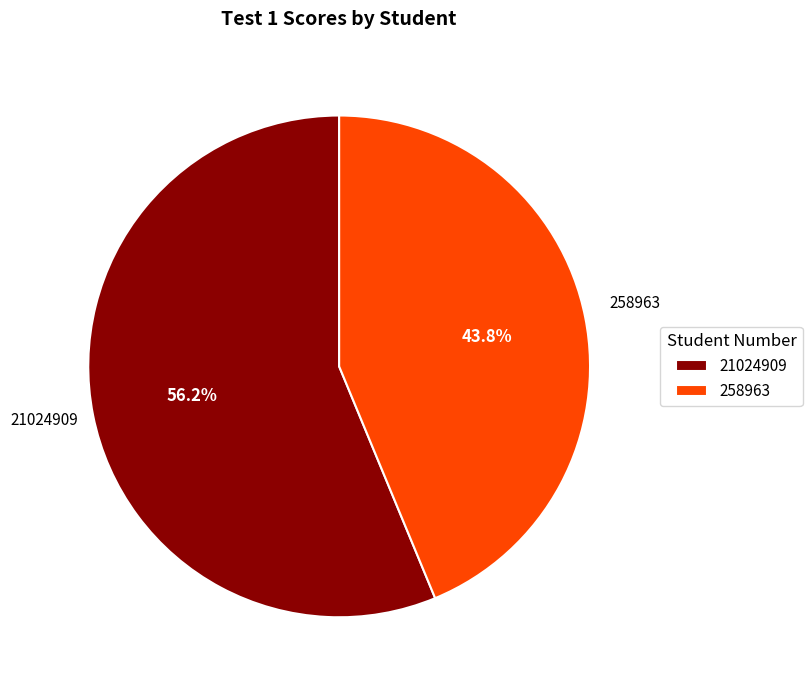

How many segments does this pie chart have?

2